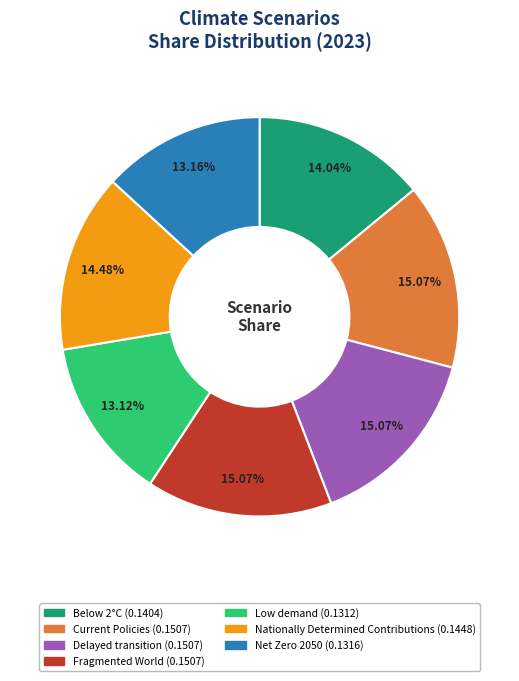

Is there any slice that represents more than half of the pie?

No